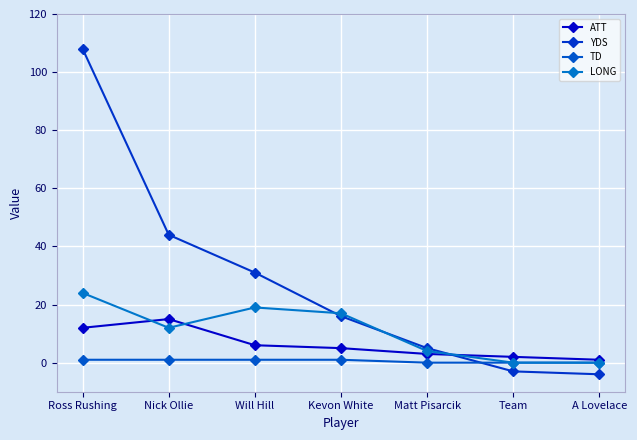

Reading right to left, what are all the values shown in this chart?

ATT: A Lovelace=1	Team=2	Matt Pisarcik=3	Kevon White=5	Will Hill=6	Nick Ollie=15	Ross Rushing=12
YDS: A Lovelace=-4	Team=-3	Matt Pisarcik=5	Kevon White=16	Will Hill=31	Nick Ollie=44	Ross Rushing=108
TD: A Lovelace=0	Team=0	Matt Pisarcik=0	Kevon White=1	Will Hill=1	Nick Ollie=1	Ross Rushing=1
LONG: A Lovelace=0	Team=0	Matt Pisarcik=4	Kevon White=17	Will Hill=19	Nick Ollie=12	Ross Rushing=24